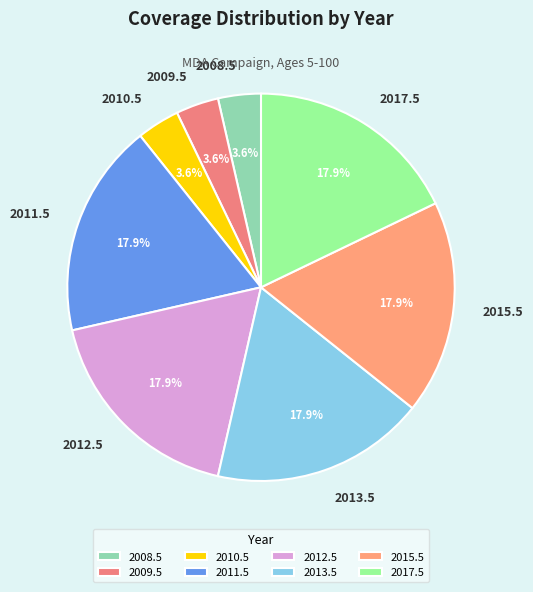

To the nearest percent, what is the combined percentage of 2010.5 and 2012.5?

21%